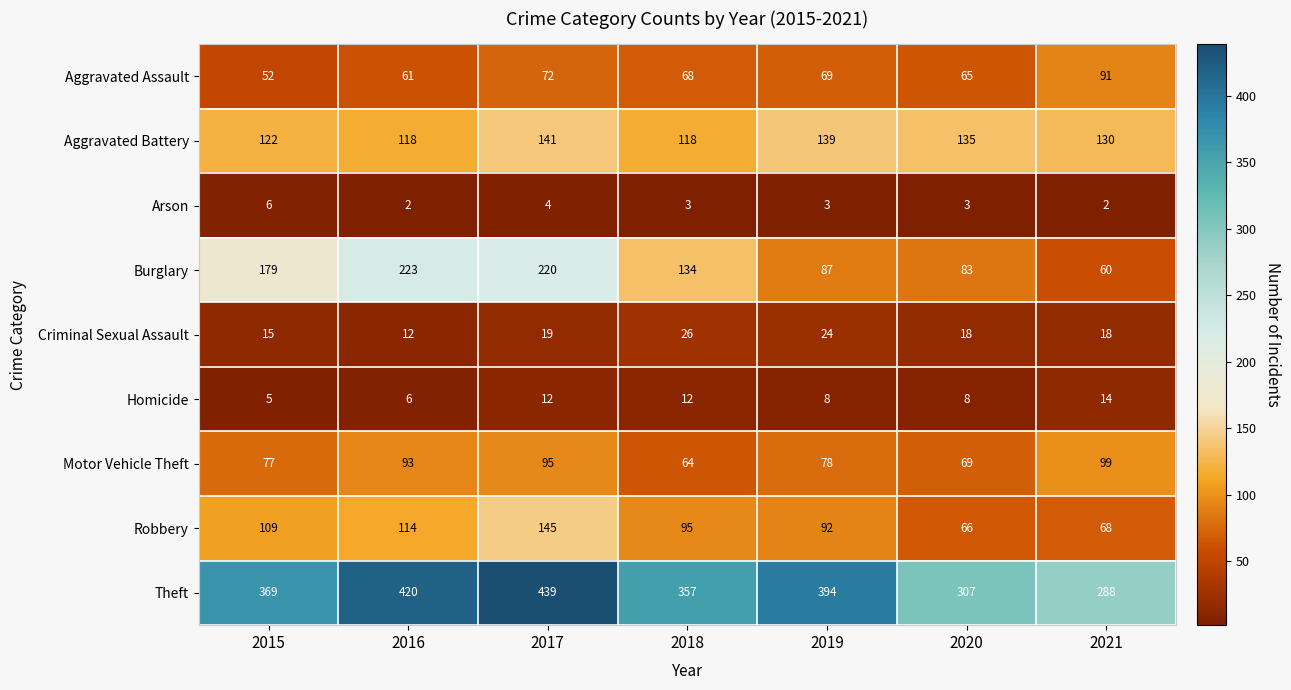

The value of Robbery at 2017 is 230. True or false?

False